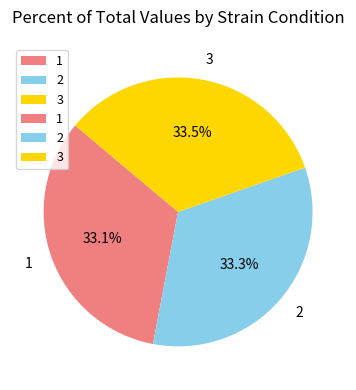

What is the total percentage of 1 and 3?

66.7%